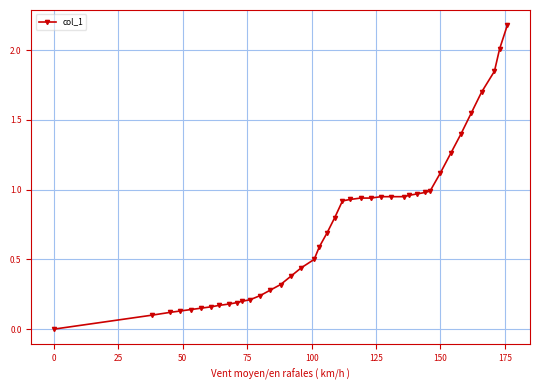

What is the difference between the maximum and minimum values?

2.2